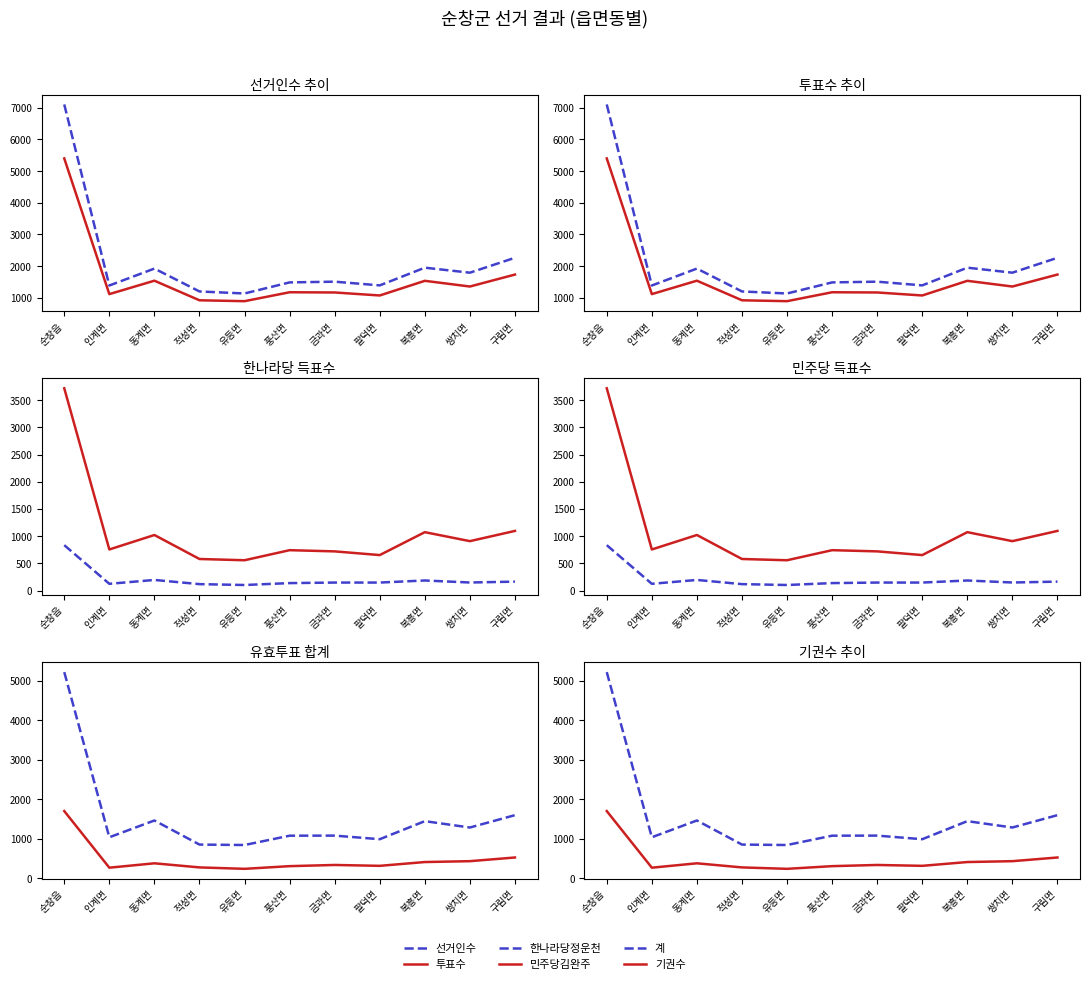

At which category does the chart reach its peak across all series?

순창읍